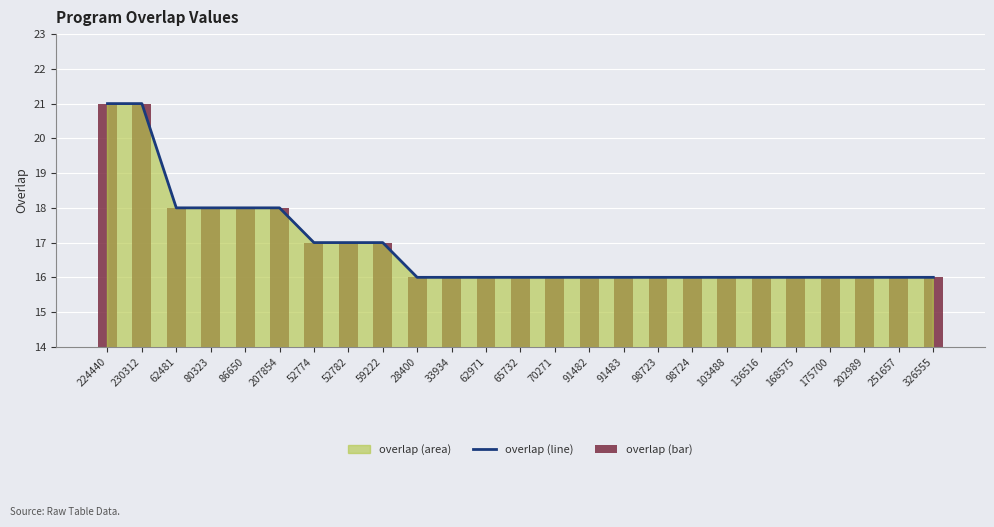

What is the difference between the second highest and second lowest values in the overlap (line) series?

5